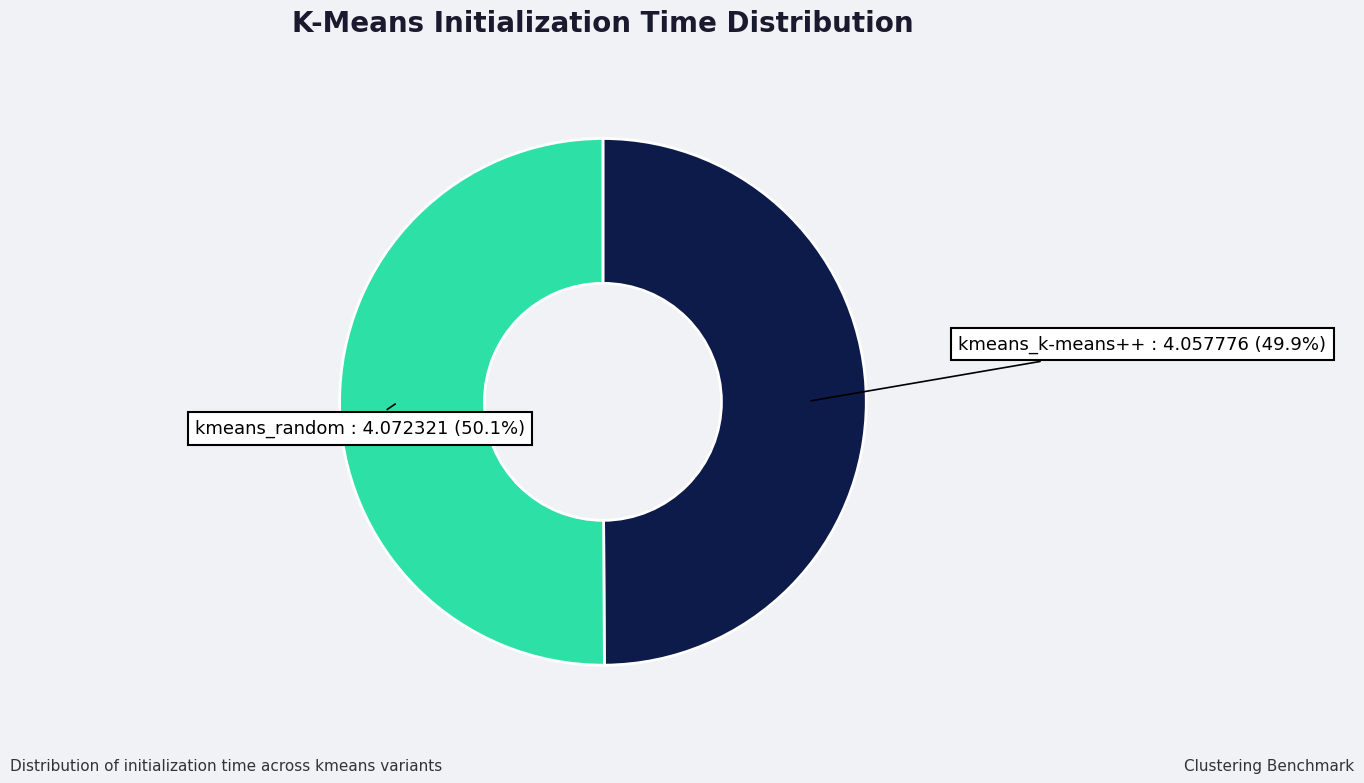

Approximately how many times larger is the value at kmeans_random compared to kmeans_k-means++?

1.0